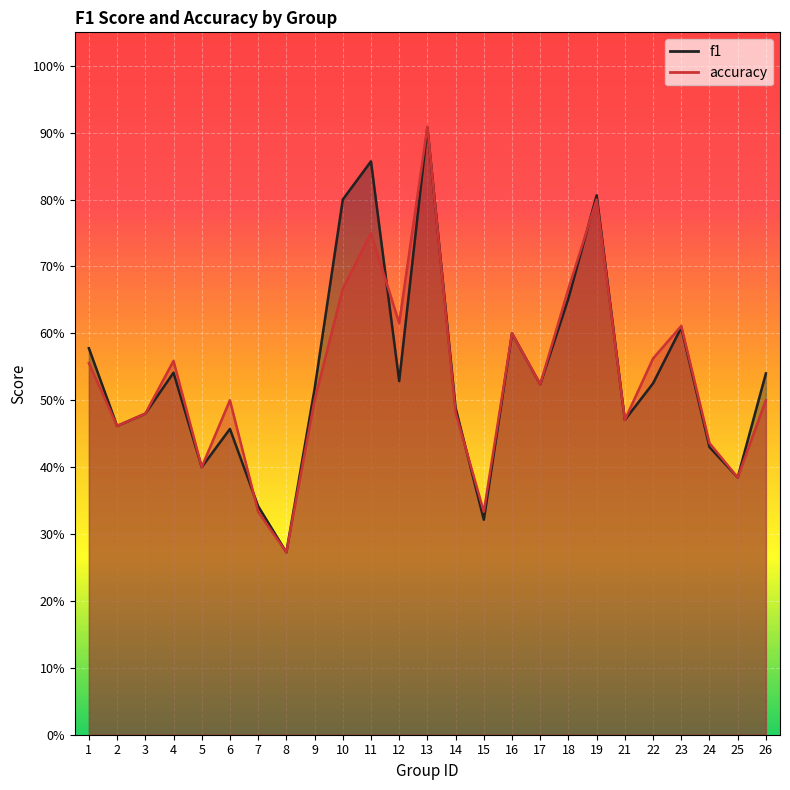

At how many categories does at least one series exceed 0?

25